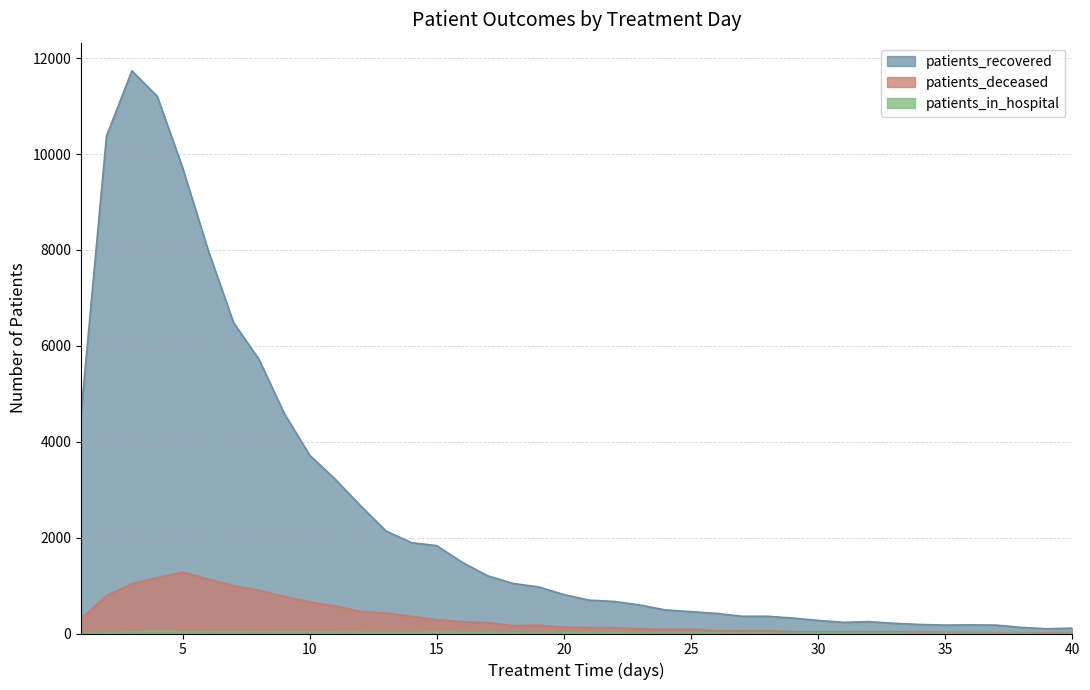

True or false: patients_recovered and patients_deceased intersect in this chart.

False